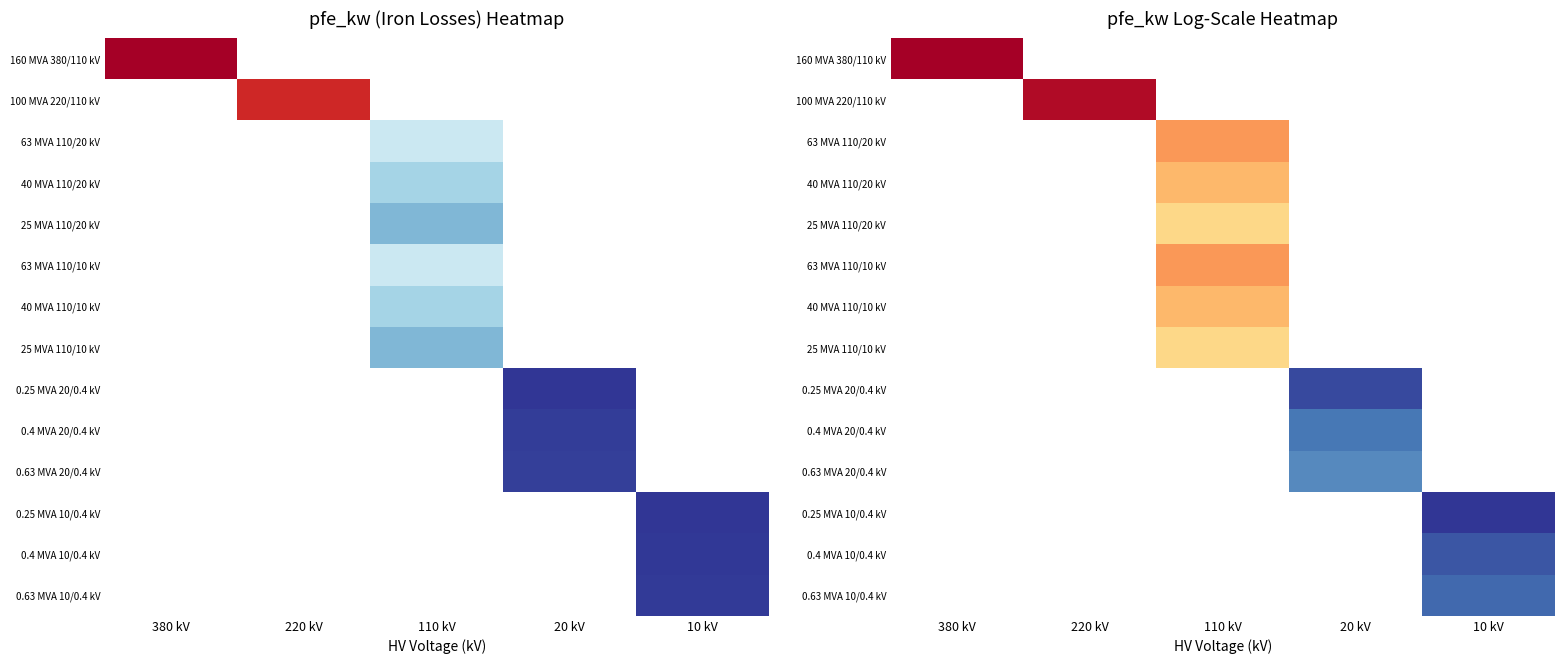

True or false: 0.4 MVA 20/0.4 kV has a value of 0.9 at 20 kV.

True